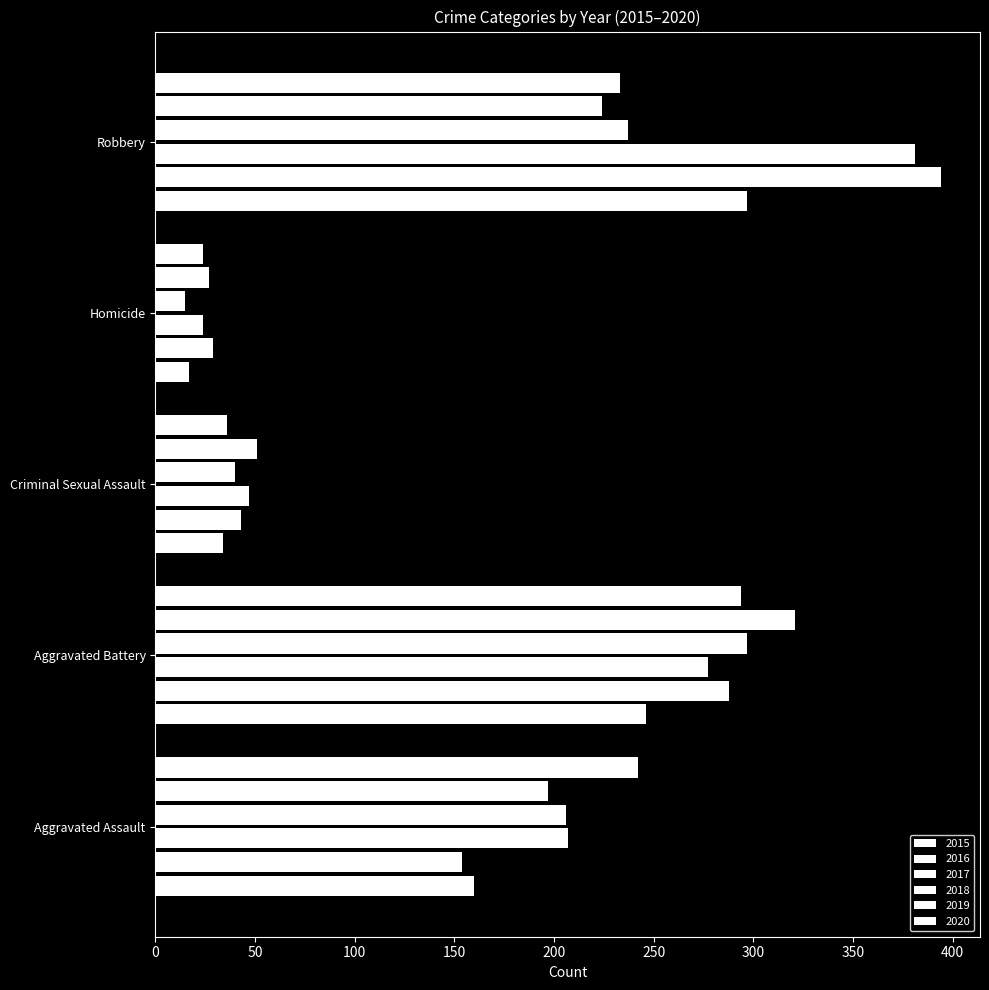

What position from the left is Aggravated Assault?

1